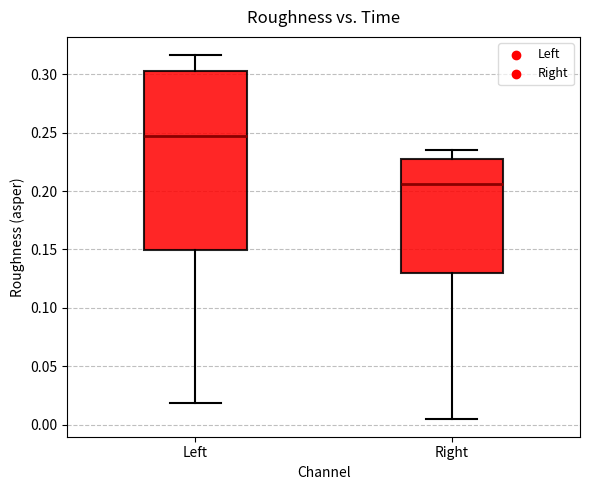

Where is the lower edge of the box for Left on the y-axis? The values are not printed on the chart, so give them approximately, as read against the axis.

0.150